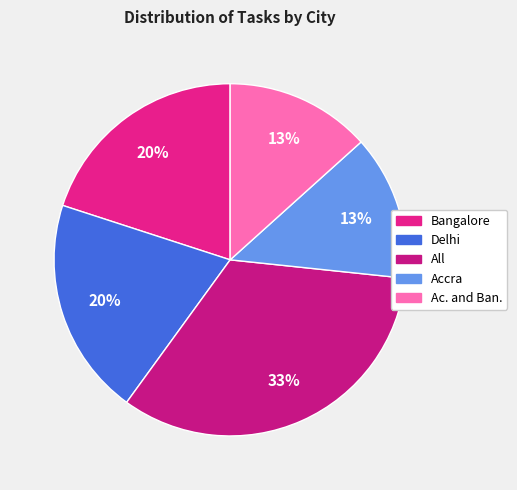

What percentage is NOT represented by Accra?

86.7%